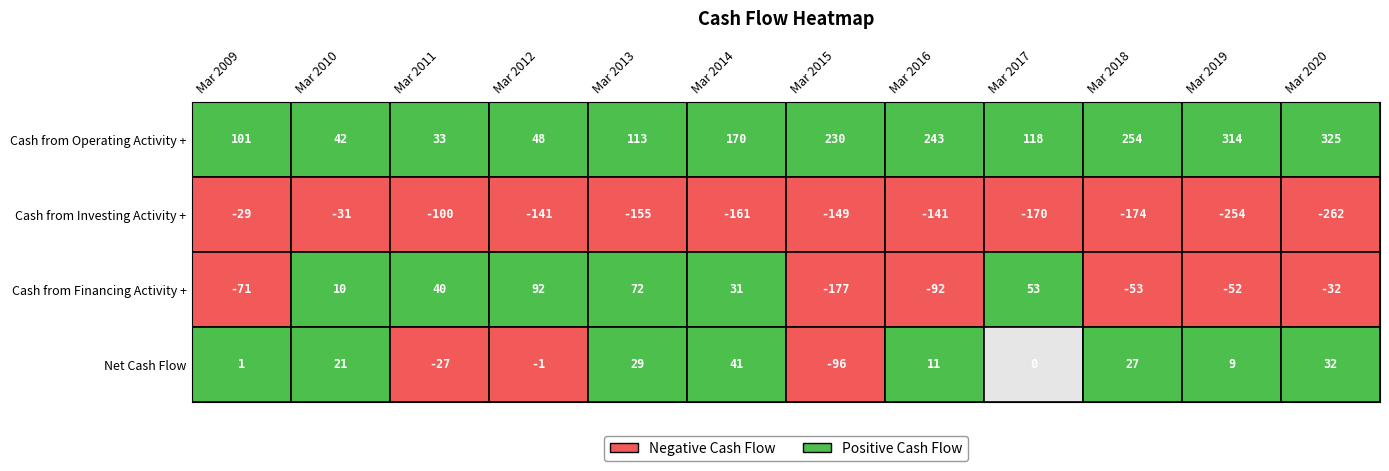

Reading right to left, what are all the values shown in this chart?

Cash from Operating Activity +: 325	314	254	118	243	230	170	113	48	33	42	101
Cash from Investing Activity +: -262	-254	-174	-170	-141	-149	-161	-155	-141	-100	-31	-29
Cash from Financing Activity +: -32	-52	-53	53	-92	-177	31	72	92	40	10	-71
Net Cash Flow: 32	9	27	0	11	-96	41	29	-1	-27	21	1